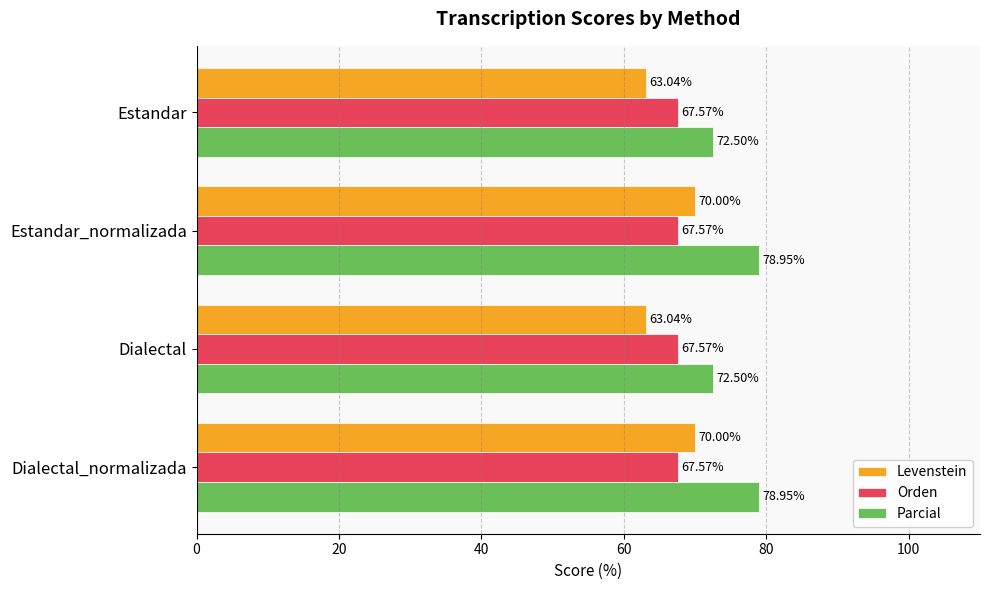

Which series has the widest spread of values?

Levenstein